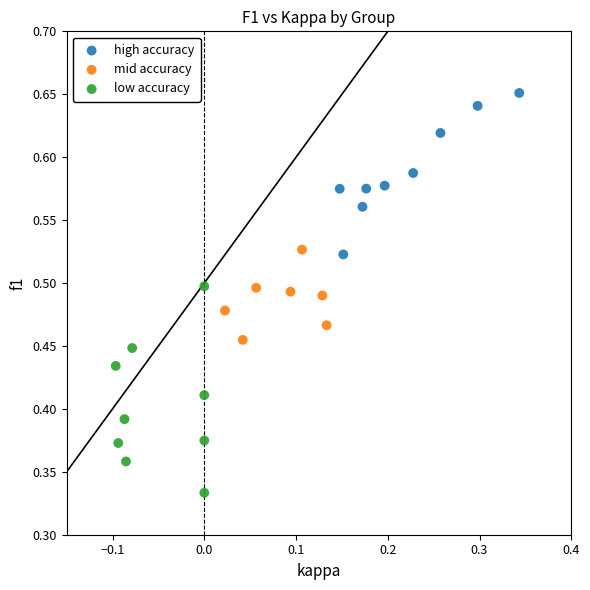

Which series has the largest Y range (max minus min)?

low accuracy